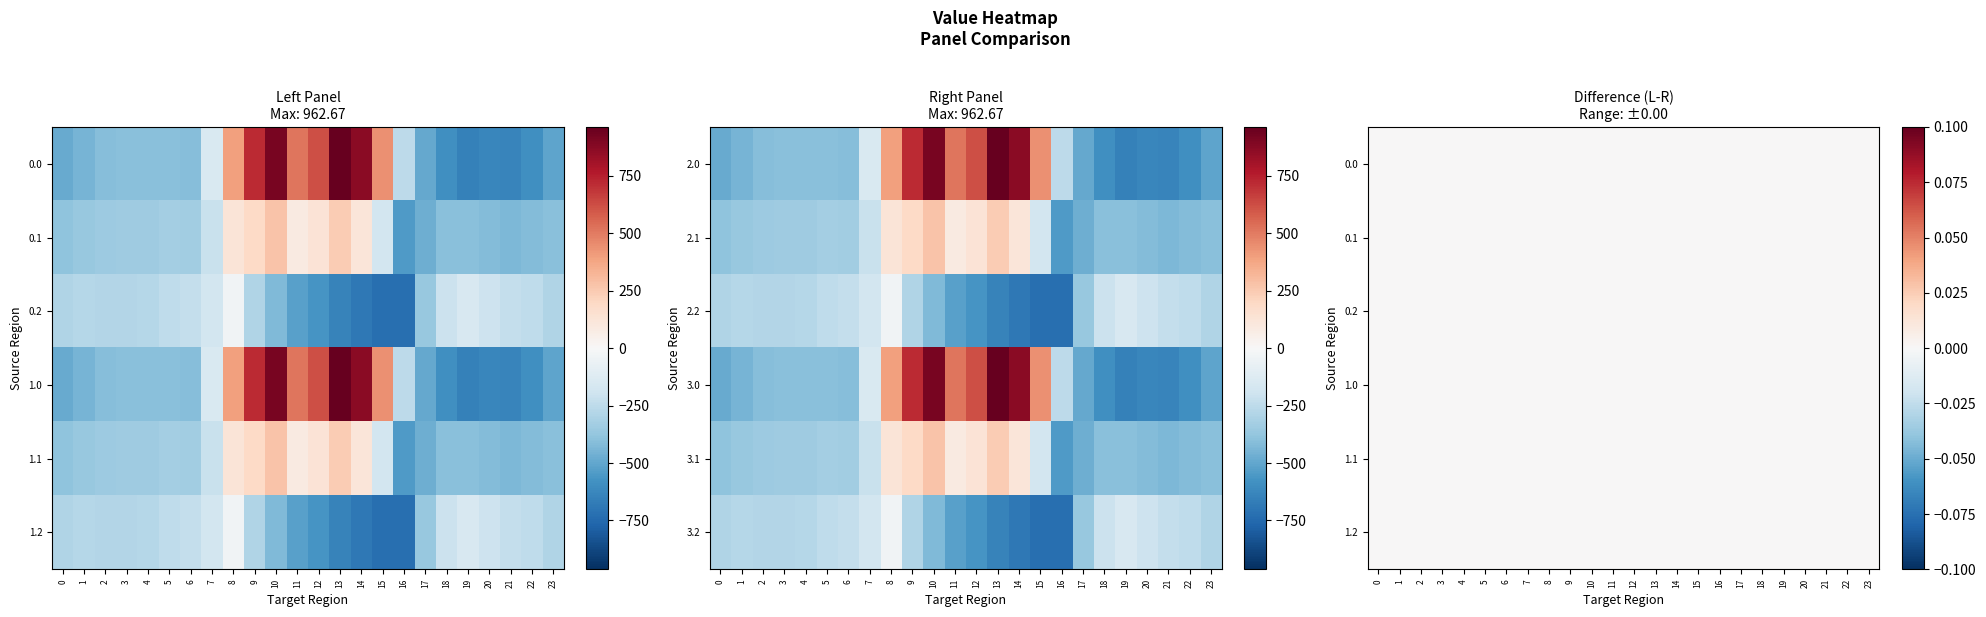

Reading right to left, extract all data points from this chart.

0.0: 23=-511.3	22=-592.3	21=-638.4	20=-629.9	19=-649.2	18=-586.7	17=-494.8	16=-250.9	15=443.0	14=870.3	13=962.7	12=619.4	11=516.0	10=916.2	9=716.9	8=395.3	7=-150.1	6=-408.0	5=-403.8	4=-404.9	3=-404.4	2=-410.3	1=-449.5	0=-482.0
0.1: 23=-399.4	22=-419.9	21=-432.4	20=-414.5	19=-400.2	18=-405.4	17=-466.6	16=-547.3	15=-173.1	14=113.7	13=241.5	12=134.6	11=87.0	10=274.1	9=191.1	8=125.2	7=-217.1	6=-332.2	5=-325.7	4=-339.6	3=-342.7	2=-347.9	1=-361.1	0=-384.6
0.2: 23=-287.5	22=-247.4	21=-226.4	20=-199.2	19=-151.0	18=-210.0	17=-362.4	16=-726.6	15=-725.8	14=-687.4	13=-640.4	12=-571.2	11=-520.6	10=-423.5	9=-288.5	8=-35.3	7=-176.6	6=-228.8	5=-245.0	4=-274.4	3=-281.0	2=-285.5	1=-272.7	0=-287.1
1.0: 23=-511.3	22=-592.3	21=-638.4	20=-629.9	19=-649.2	18=-586.7	17=-494.8	16=-250.9	15=443.0	14=870.3	13=962.7	12=619.4	11=516.0	10=916.2	9=716.9	8=395.3	7=-150.1	6=-408.0	5=-403.8	4=-404.9	3=-404.4	2=-410.3	1=-449.5	0=-482.0
1.1: 23=-399.4	22=-419.9	21=-432.4	20=-414.5	19=-400.2	18=-405.4	17=-466.6	16=-547.3	15=-173.1	14=113.7	13=241.5	12=134.6	11=87.0	10=274.1	9=191.1	8=125.2	7=-217.1	6=-332.2	5=-325.7	4=-339.6	3=-342.7	2=-347.9	1=-361.1	0=-384.6
1.2: 23=-287.5	22=-247.4	21=-226.4	20=-199.2	19=-151.0	18=-210.0	17=-362.4	16=-726.6	15=-725.8	14=-687.4	13=-640.4	12=-571.2	11=-520.6	10=-423.5	9=-288.5	8=-35.3	7=-176.6	6=-228.8	5=-245.0	4=-274.4	3=-281.0	2=-285.5	1=-272.7	0=-287.1
2.0: 23=-511.3	22=-592.3	21=-638.4	20=-629.9	19=-649.2	18=-586.7	17=-494.8	16=-250.9	15=443.0	14=870.3	13=962.7	12=619.4	11=516.0	10=916.2	9=716.9	8=395.3	7=-150.1	6=-408.0	5=-403.8	4=-404.9	3=-404.4	2=-410.3	1=-449.5	0=-482.0
2.1: 23=-399.4	22=-419.9	21=-432.4	20=-414.5	19=-400.2	18=-405.4	17=-466.6	16=-547.3	15=-173.1	14=113.7	13=241.5	12=134.6	11=87.0	10=274.1	9=191.1	8=125.2	7=-217.1	6=-332.2	5=-325.7	4=-339.6	3=-342.7	2=-347.9	1=-361.1	0=-384.6
2.2: 23=-287.5	22=-247.4	21=-226.4	20=-199.2	19=-151.0	18=-210.0	17=-362.4	16=-726.6	15=-725.8	14=-687.4	13=-640.4	12=-571.2	11=-520.6	10=-423.5	9=-288.5	8=-35.3	7=-176.6	6=-228.8	5=-245.0	4=-274.4	3=-281.0	2=-285.5	1=-272.7	0=-287.1
3.0: 23=-511.3	22=-592.3	21=-638.4	20=-629.9	19=-649.2	18=-586.7	17=-494.8	16=-250.9	15=443.0	14=870.3	13=962.7	12=619.4	11=516.0	10=916.2	9=716.9	8=395.3	7=-150.1	6=-408.0	5=-403.8	4=-404.9	3=-404.4	2=-410.3	1=-449.5	0=-482.0
3.1: 23=-399.4	22=-419.9	21=-432.4	20=-414.5	19=-400.2	18=-405.4	17=-466.6	16=-547.3	15=-173.1	14=113.7	13=241.5	12=134.6	11=87.0	10=274.1	9=191.1	8=125.2	7=-217.1	6=-332.2	5=-325.7	4=-339.6	3=-342.7	2=-347.9	1=-361.1	0=-384.6
3.2: 23=-287.5	22=-247.4	21=-226.4	20=-199.2	19=-151.0	18=-210.0	17=-362.4	16=-726.6	15=-725.8	14=-687.4	13=-640.4	12=-571.2	11=-520.6	10=-423.5	9=-288.5	8=-35.3	7=-176.6	6=-228.8	5=-245.0	4=-274.4	3=-281.0	2=-285.5	1=-272.7	0=-287.1